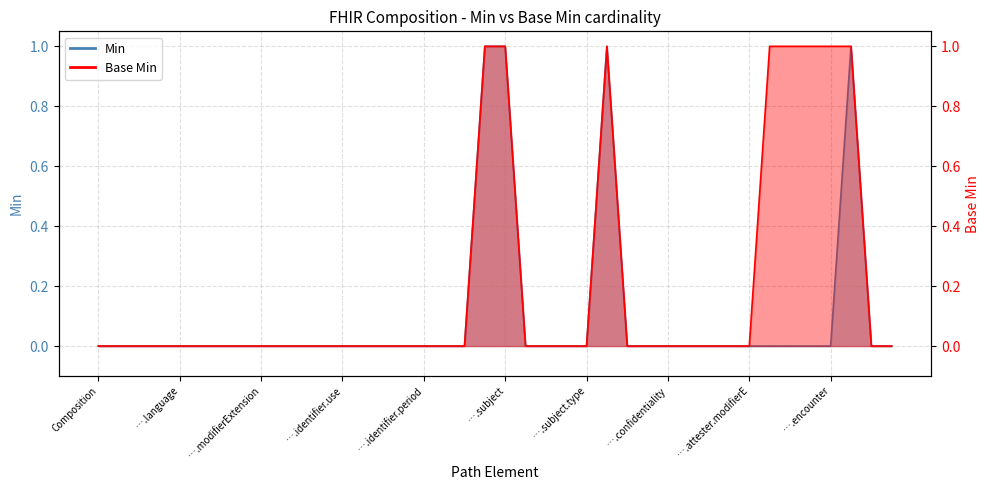

The Min series shows 0 at Composition.id. True or false?

True